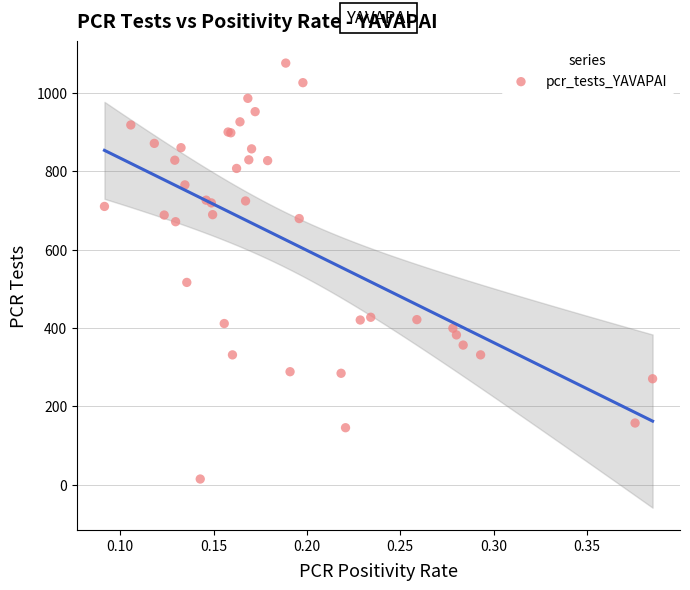

What Y value in the scatter plot is closest to 545?

516